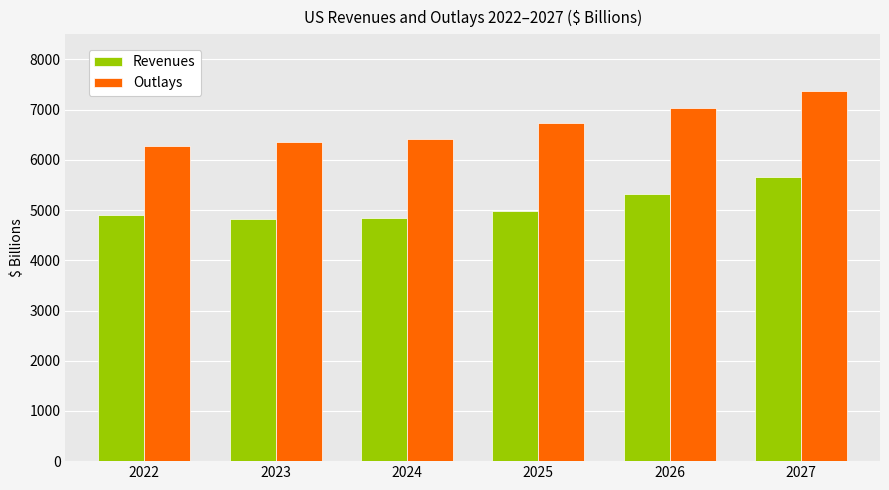

What is the maximum value for Revenues?

5658.1